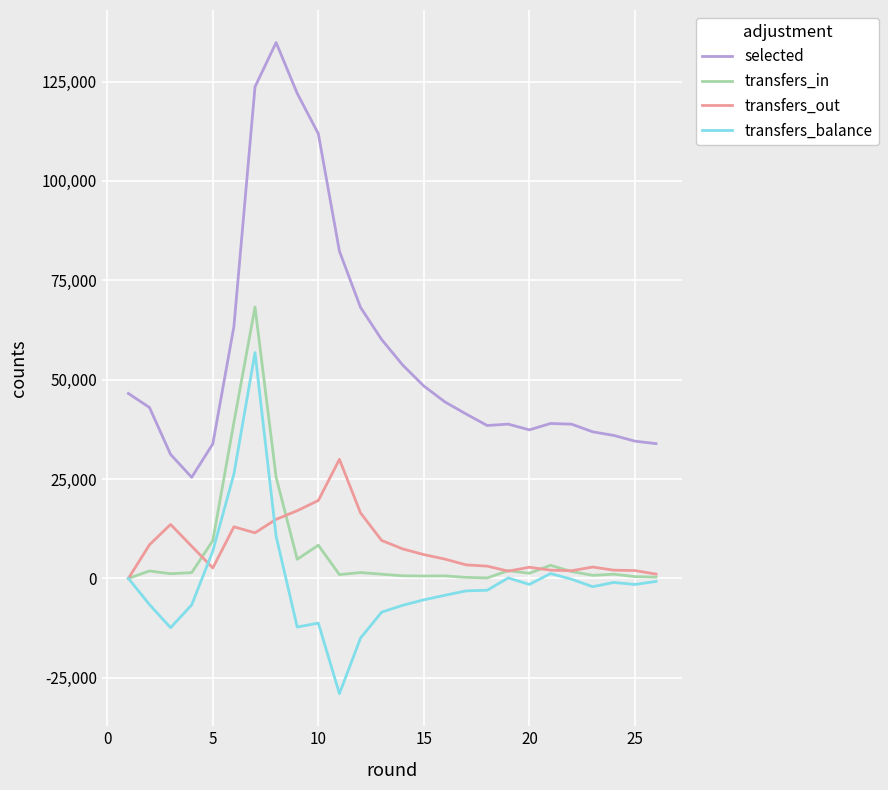

True or false: selected and transfers_in intersect in this chart.

False